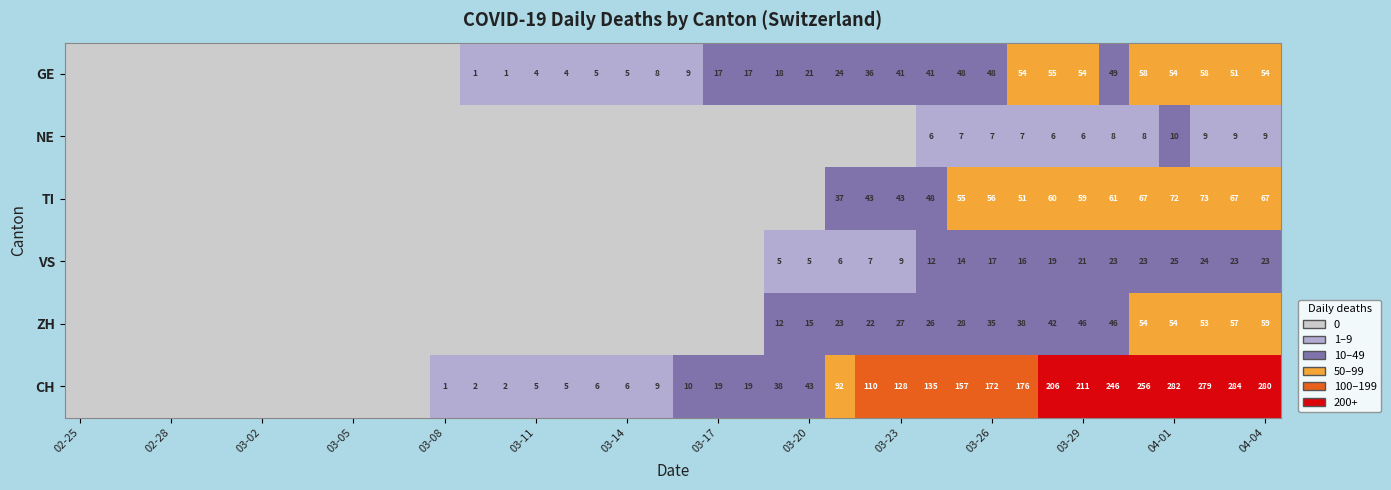

The CH series shows 172 at 03-26. True or false?

True